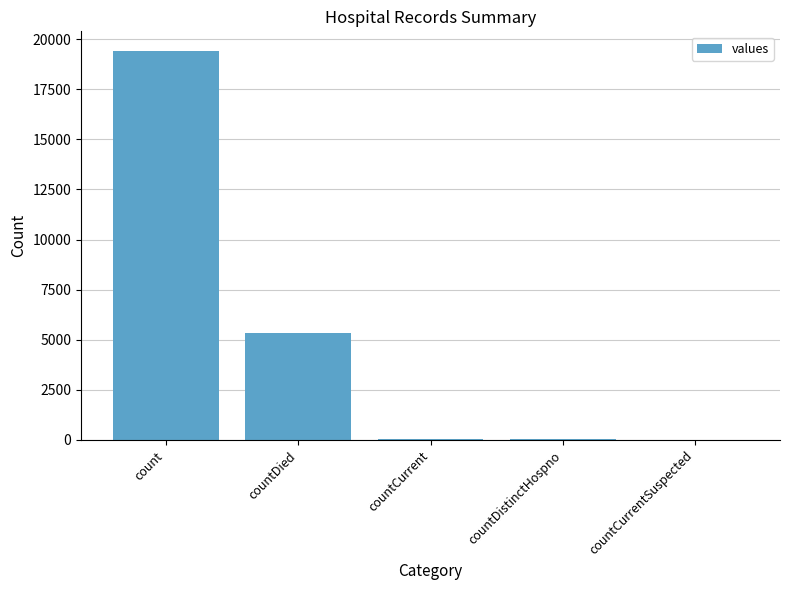

Where is the data nearest to the value 9710?

countDied